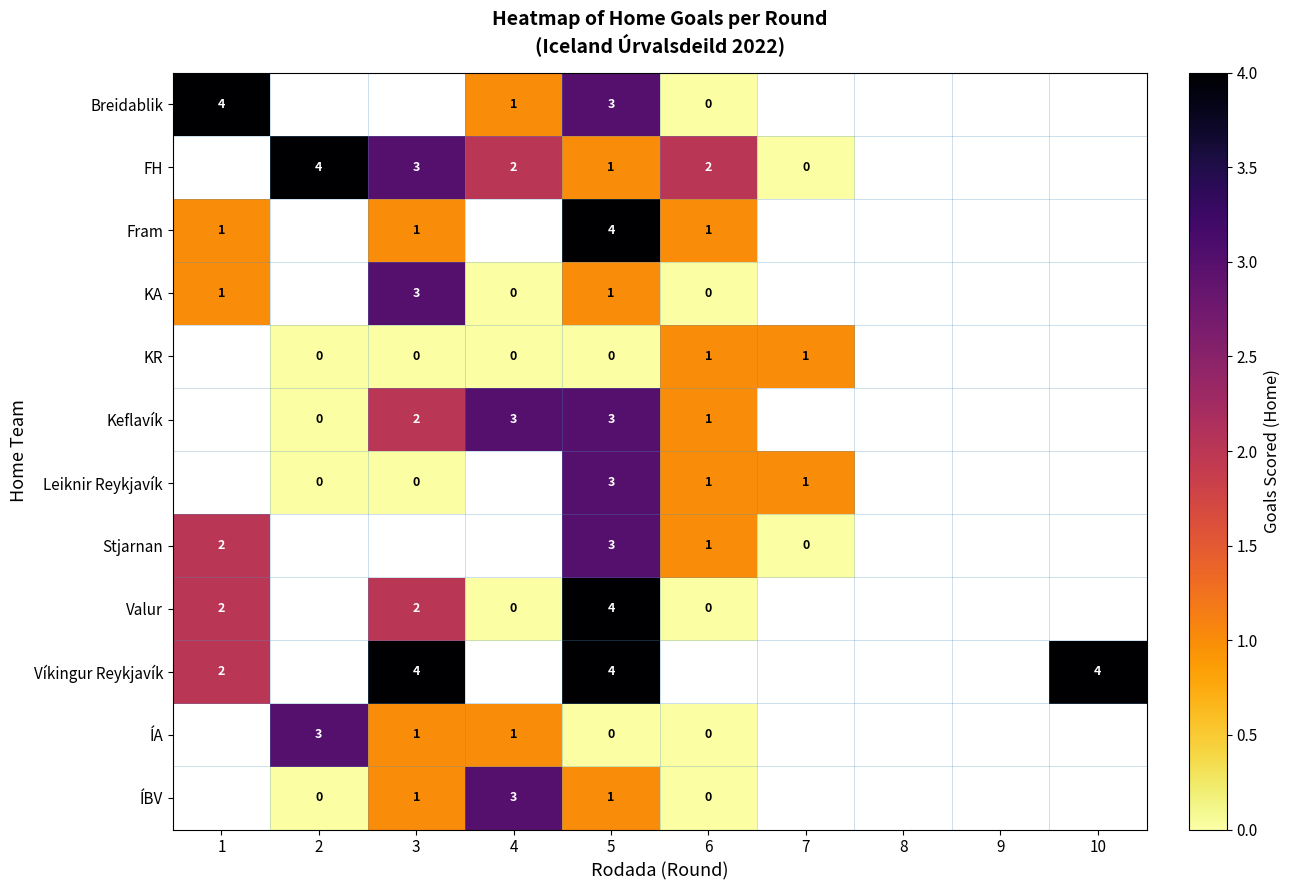

What is the difference between the highest and lowest values at 5?

4